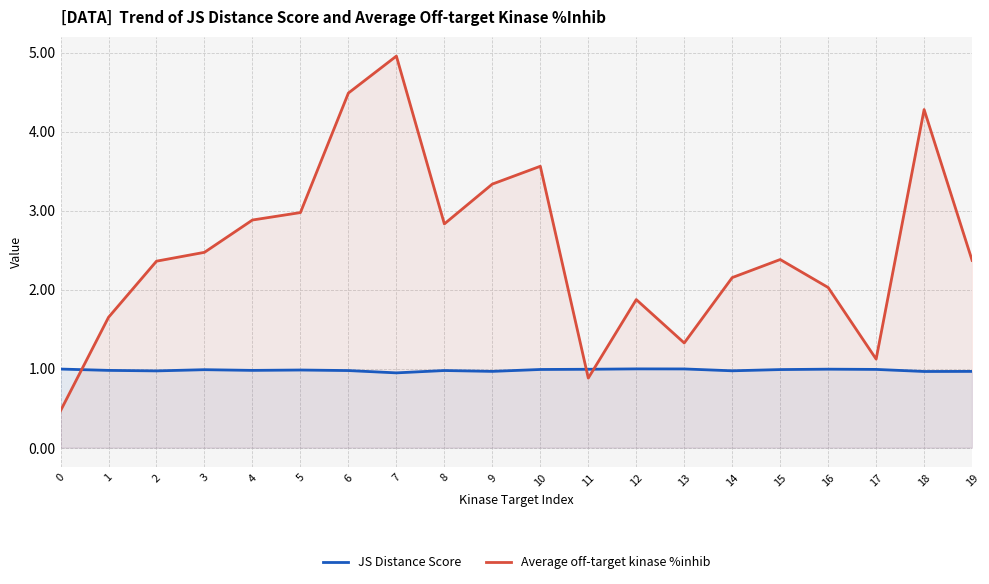

Where is the first local maximum for JS Distance Score?

3